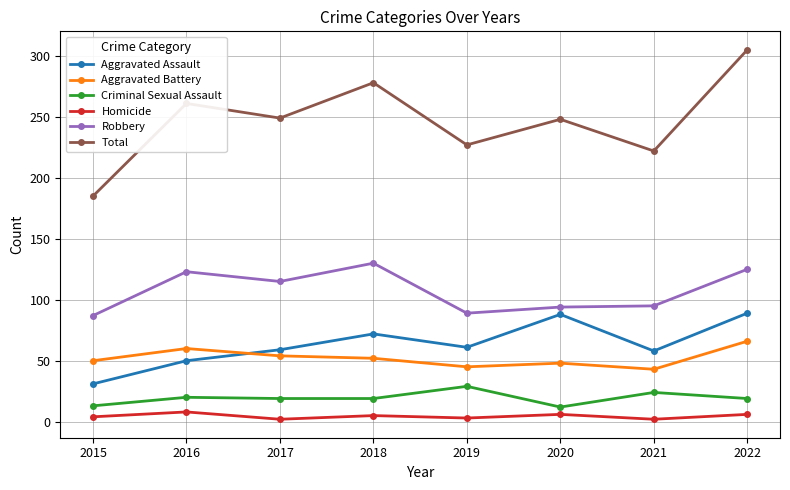

The Total series shows 184 at 2018. True or false?

False